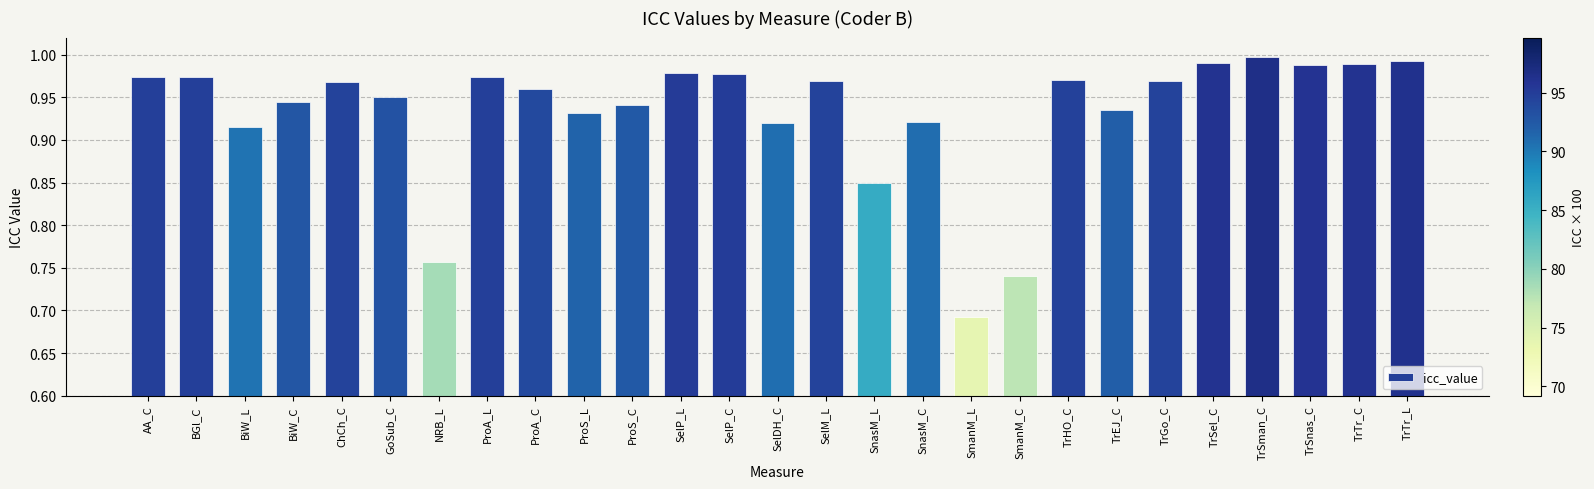

What is the label of the 3rd bar from the left?

BiW_L